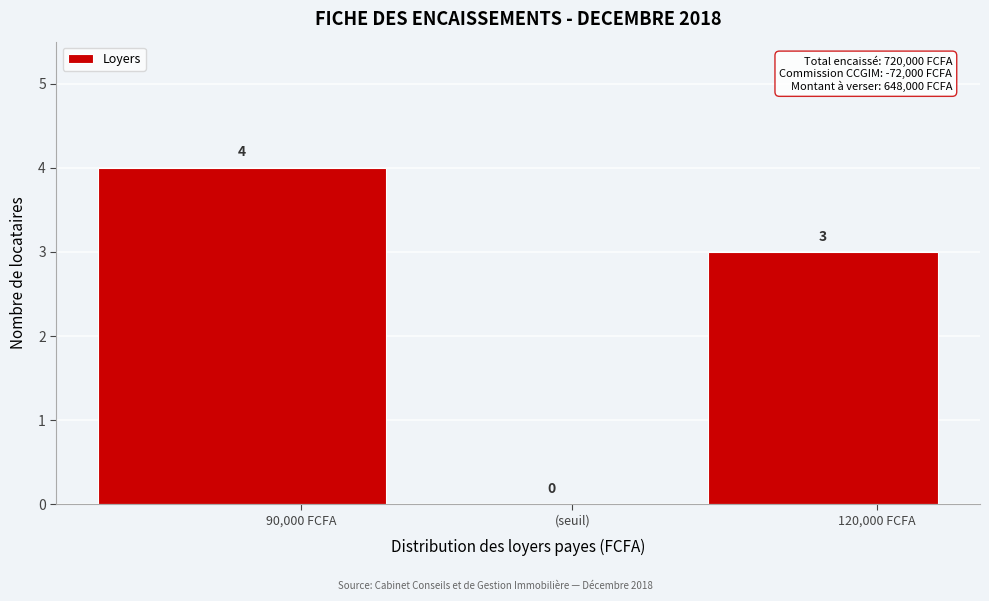

Reading left to right, extract all data points from this chart.

90,000 FCFA=4	(seuil)=0	120,000 FCFA=3